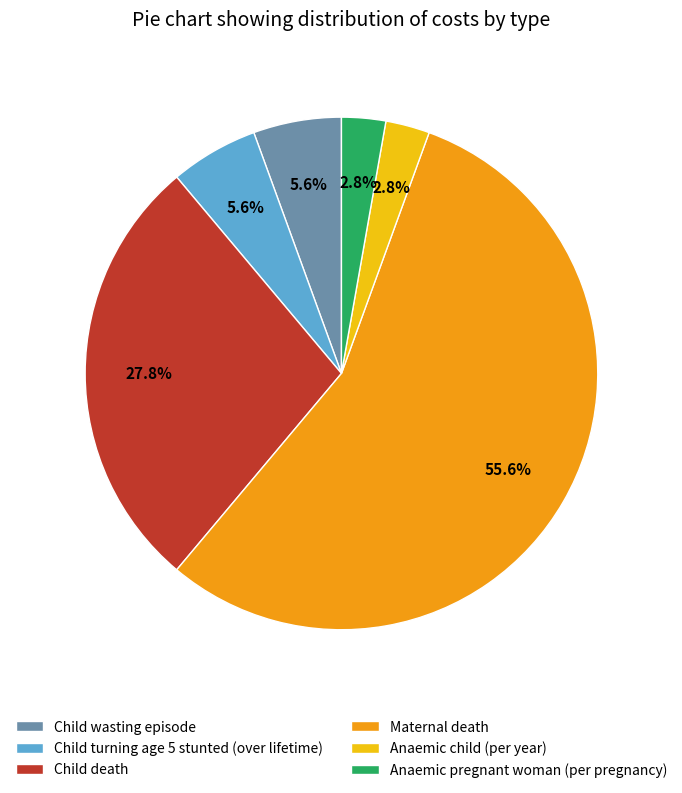

Between Anaemic child (per year) and Child death, which is larger?

Child death